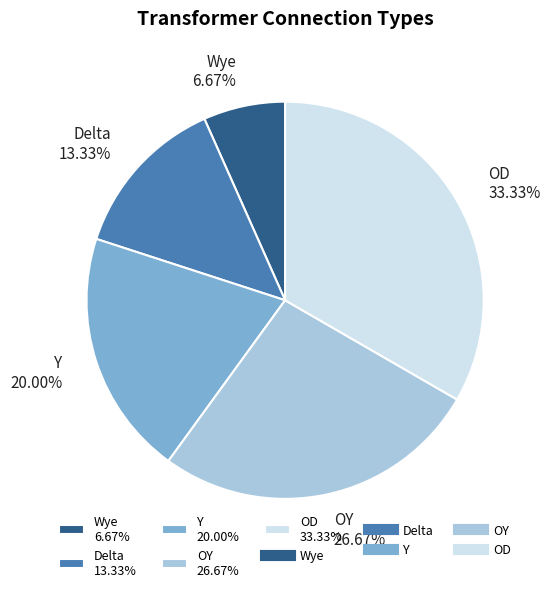

To the nearest percent, what is the average slice percentage?

20%